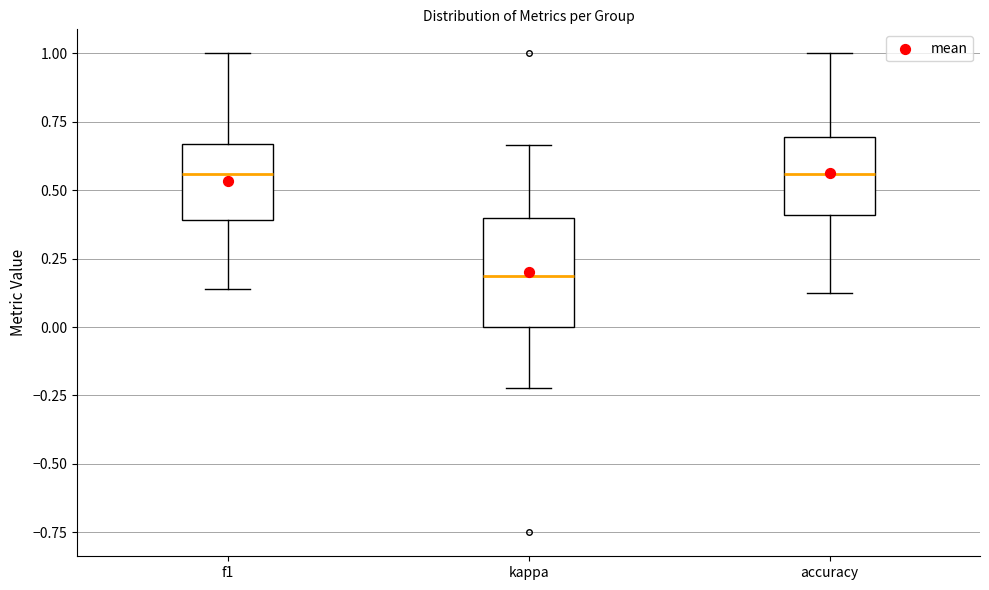

Reading left to right, transcribe this box plot: for each box, give where its median line is, the range the box spans, and where its two whiskers end, as read against the y-axis. The values are not printed on the chart, so give them approximately, as read against the axis.

f1: median 0.55, box 0.40 to 0.65, whiskers 0.15 to 1.00
kappa: median 0.20, box 0.00 to 0.40, whiskers -0.20 to 0.65
accuracy: median 0.55, box 0.40 to 0.70, whiskers 0.15 to 1.00